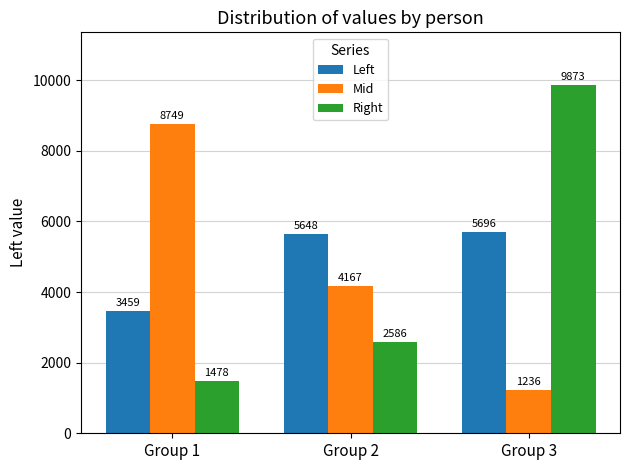

Is the value of Right at Group 1 greater than the value of Mid at Group 3?

Yes